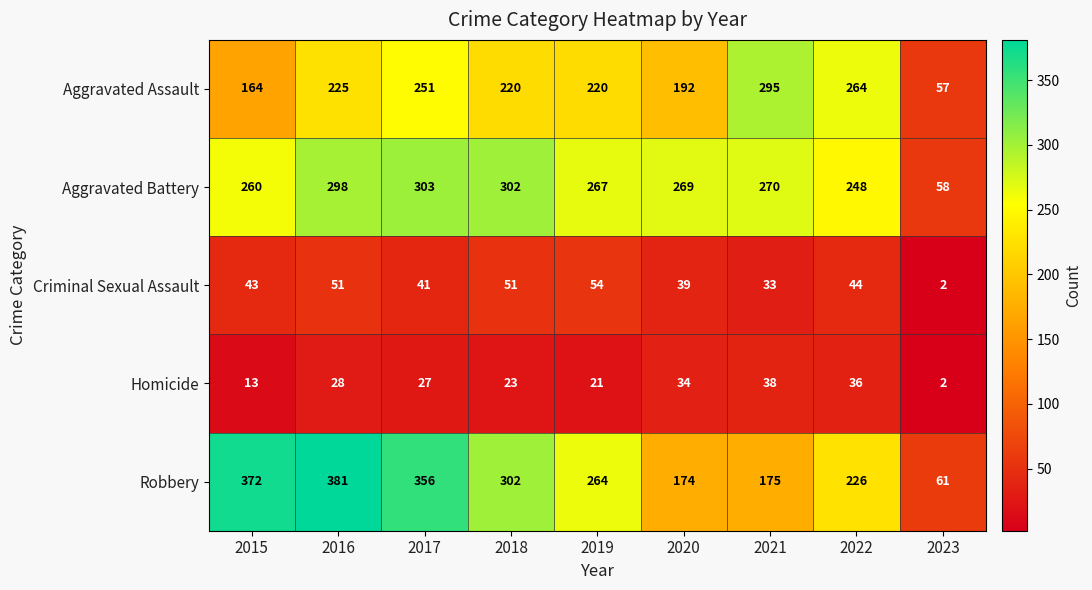

How many data points in Homicide are less than 27?

4